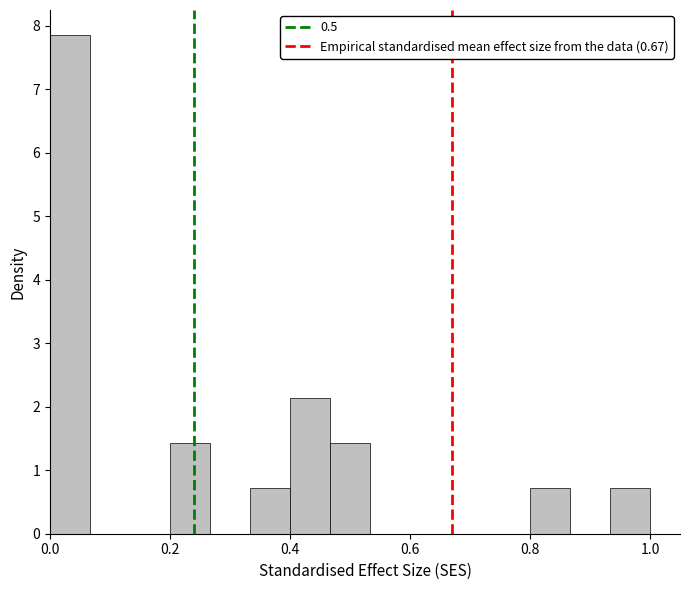

Read against the x-axis, roughly where is the centre of the tallest bar?

0.04